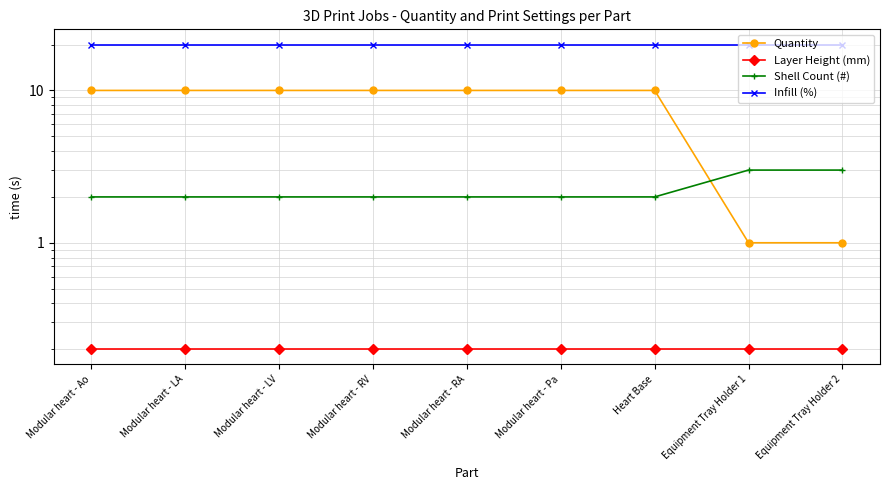

What is the average value of the Layer Height (mm) series?

0.2